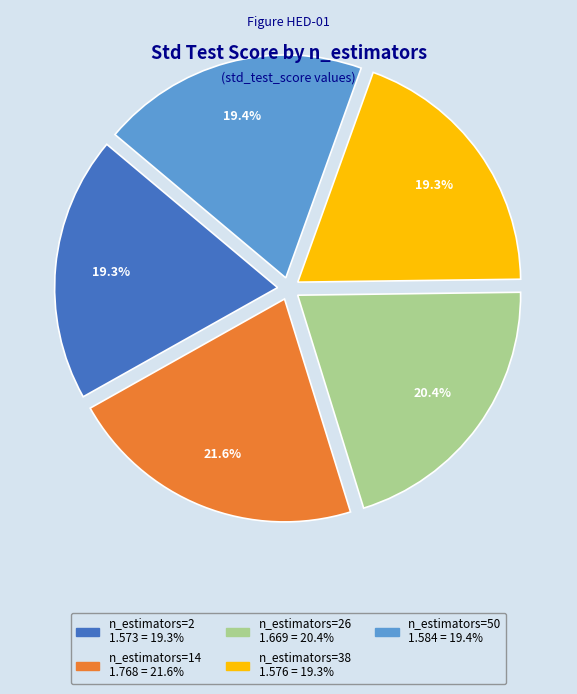

Does any single category account for the majority?

No